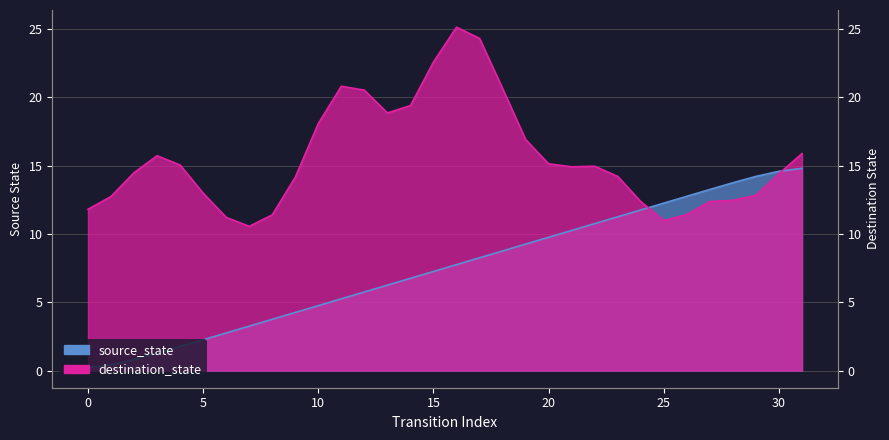

How many data points are less than 7?

15